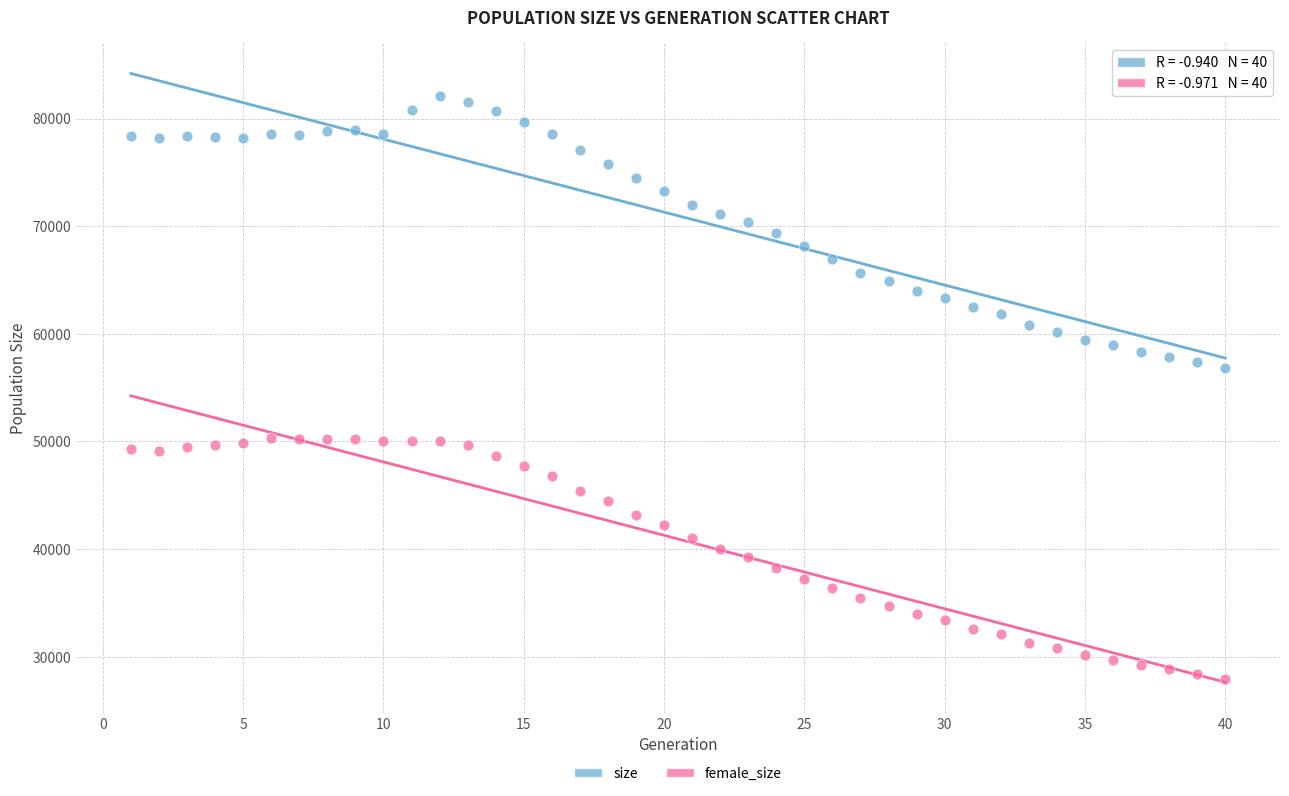

Across all data points, what is the range of Y values (max minus min)?

54131